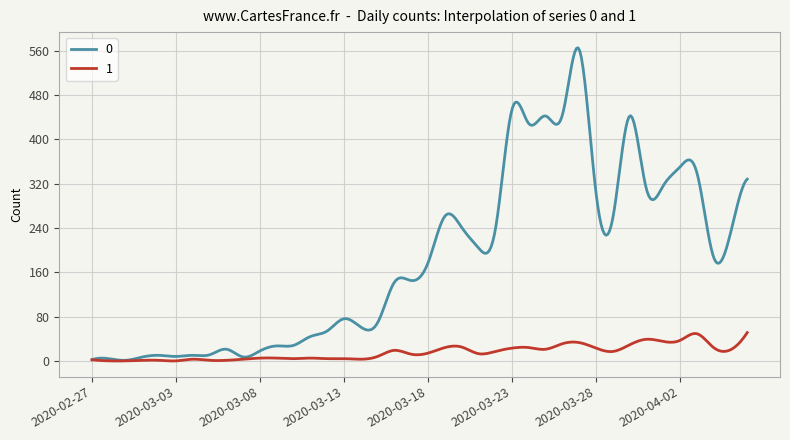

What is the greatest value displayed?

565.1